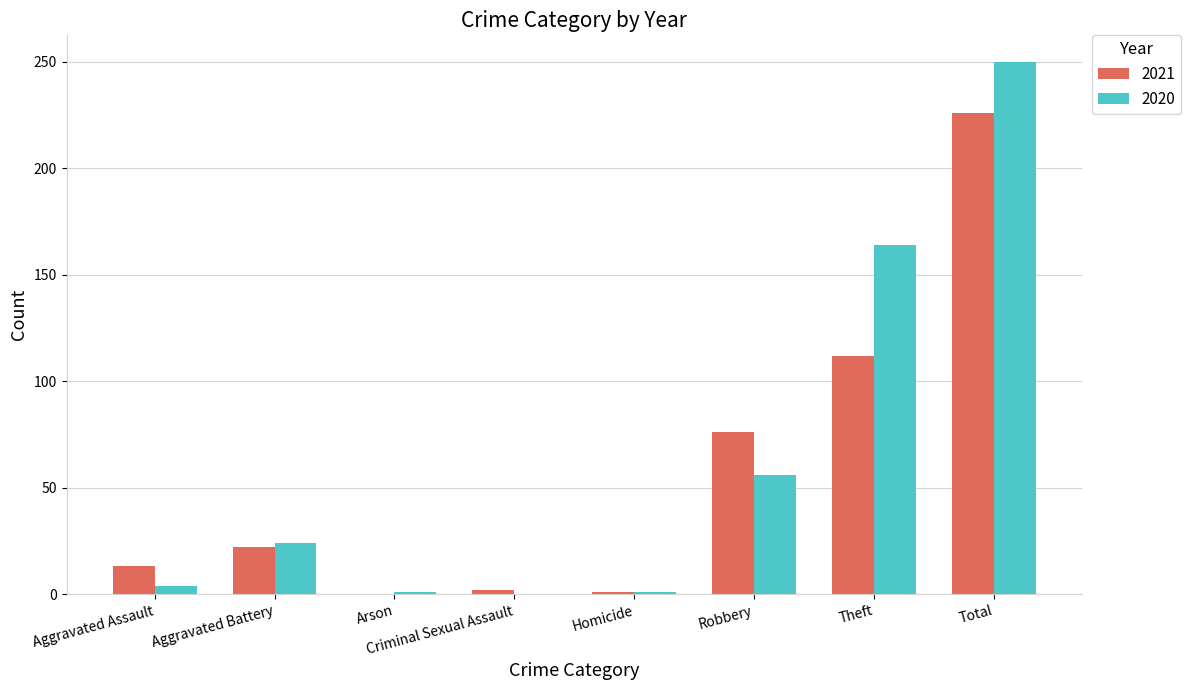

Which series has the largest total across all categories?

2020